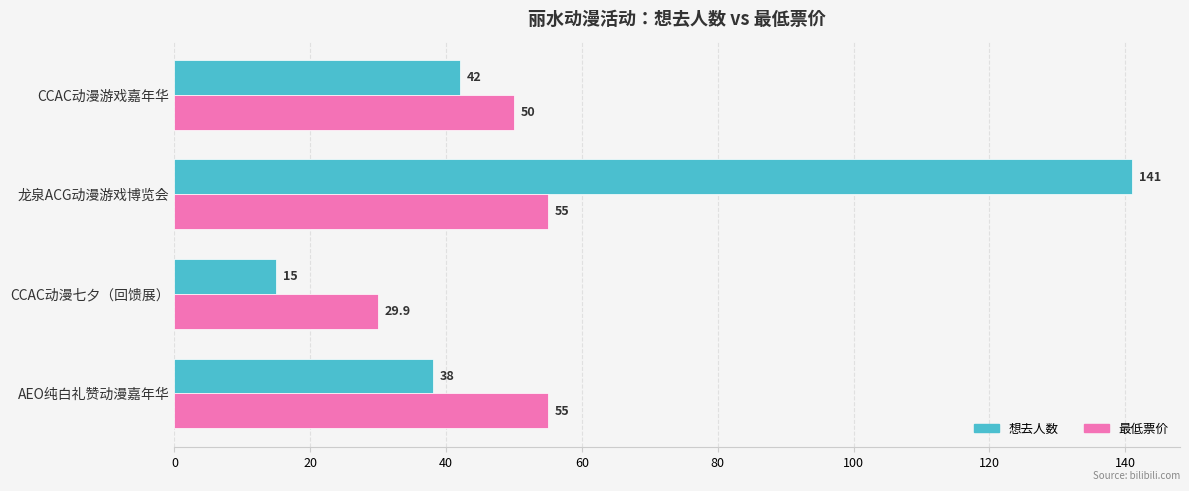

Which category has the highest value across all series?

龙泉ACG动漫游戏博览会